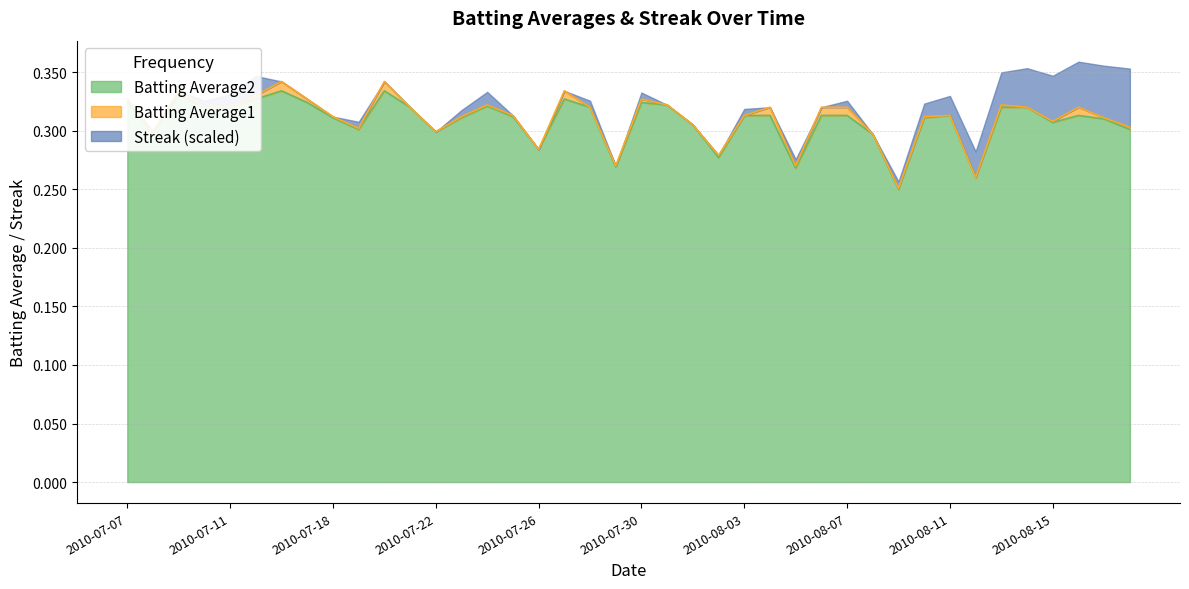

Does the chart display data point markers on the line(s)?

No